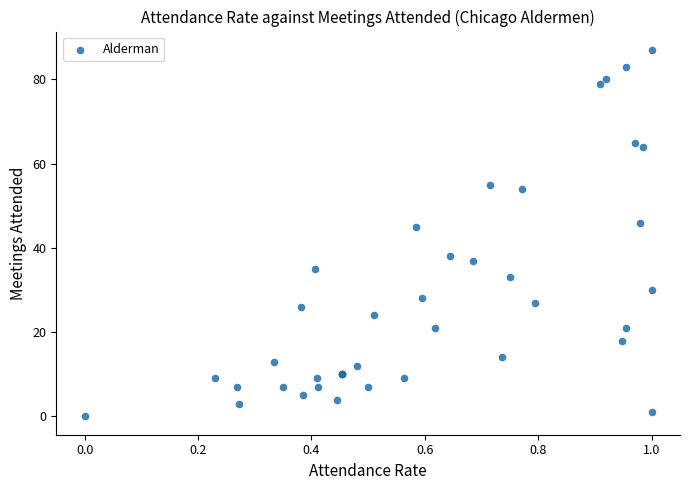

What Y value in the scatter plot is closest to 43?

45